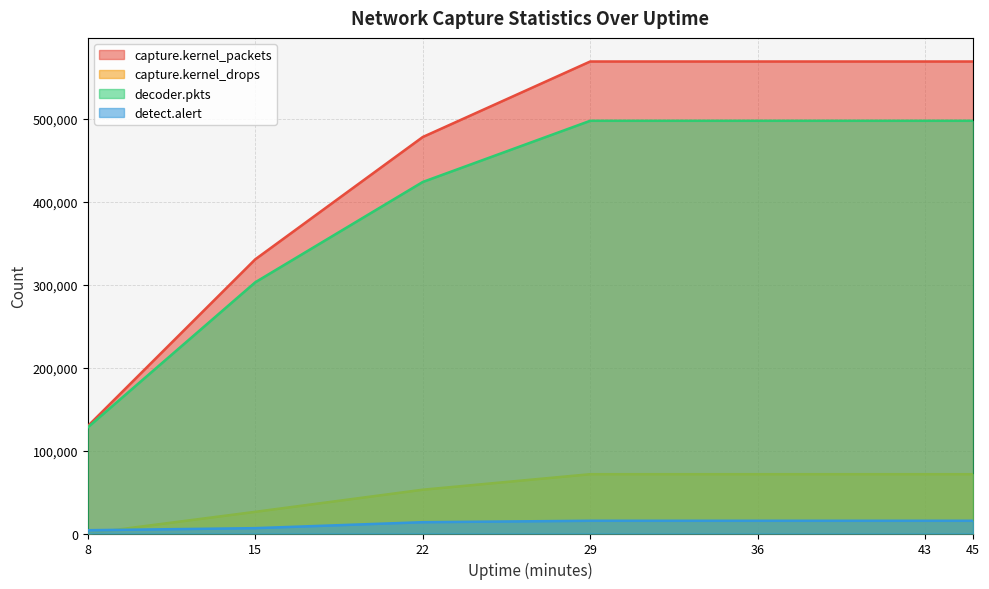

What is the value of the decoder.pkts point at the 3rd from the left?

423611